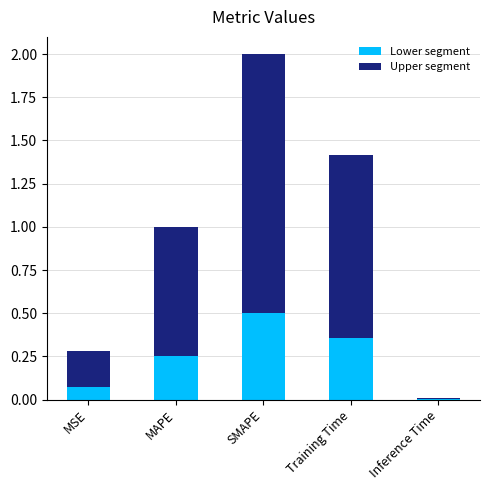

What are all the series names shown in the legend?

Lower segment, Upper segment